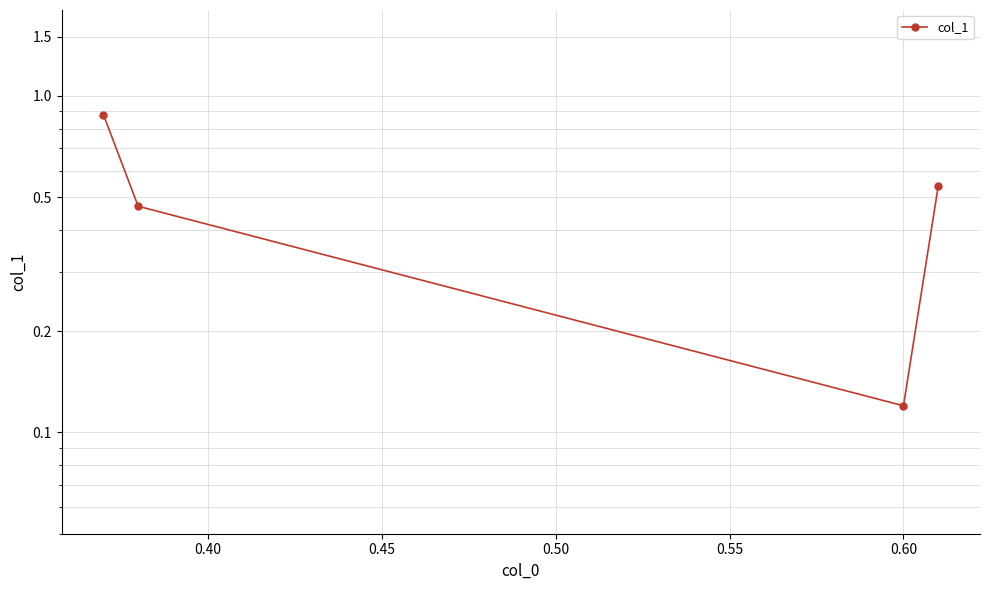

What is the value of the 4th point from the left?

0.5